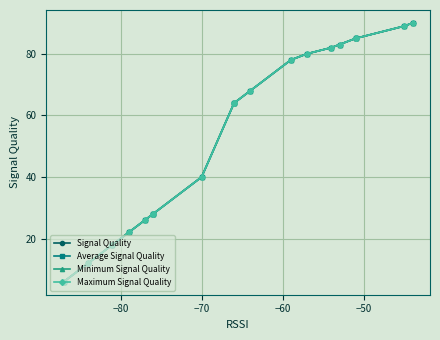

How many distinct data groups are displayed?

4